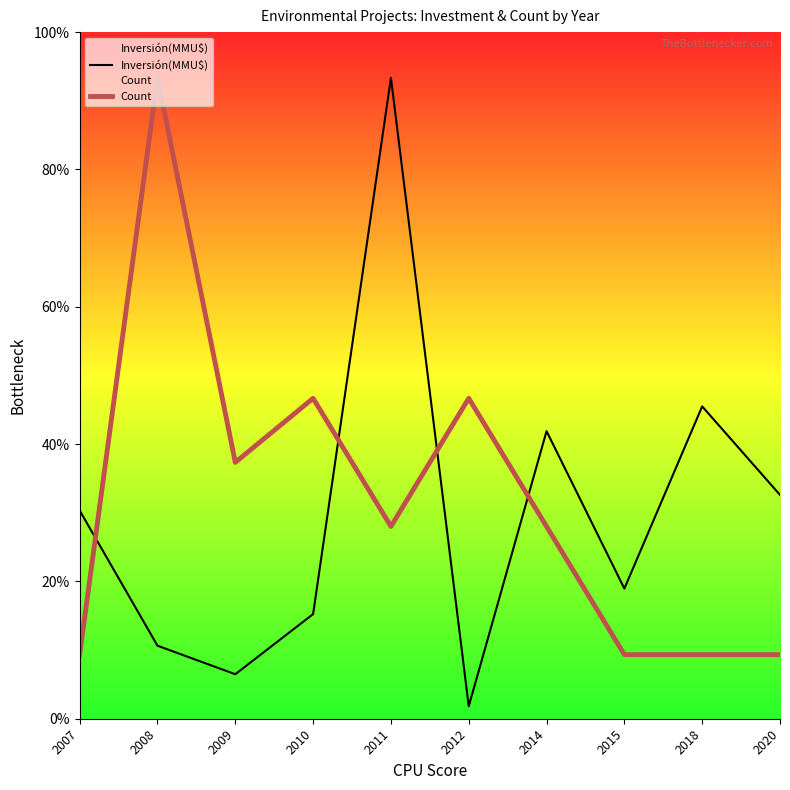

What is the difference between the maximum and minimum values in the Count series?

25200.0